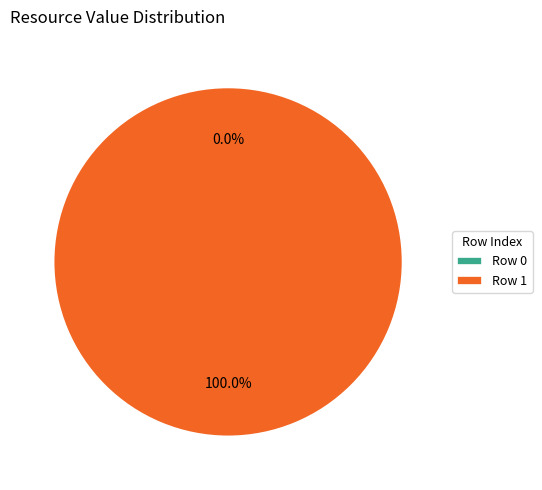

Which slice is the largest?

Row 1